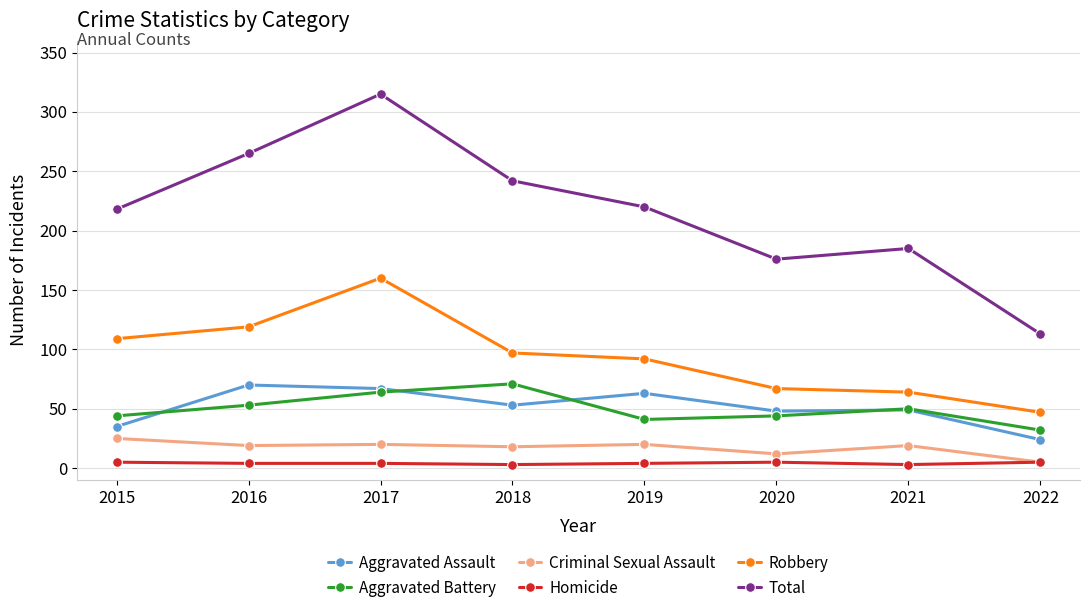

How many lines are shown in the chart?

6